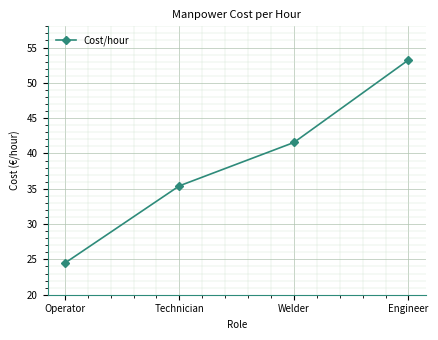

List the labels in order of value, smallest first.

Operator, Technician, Welder, Engineer